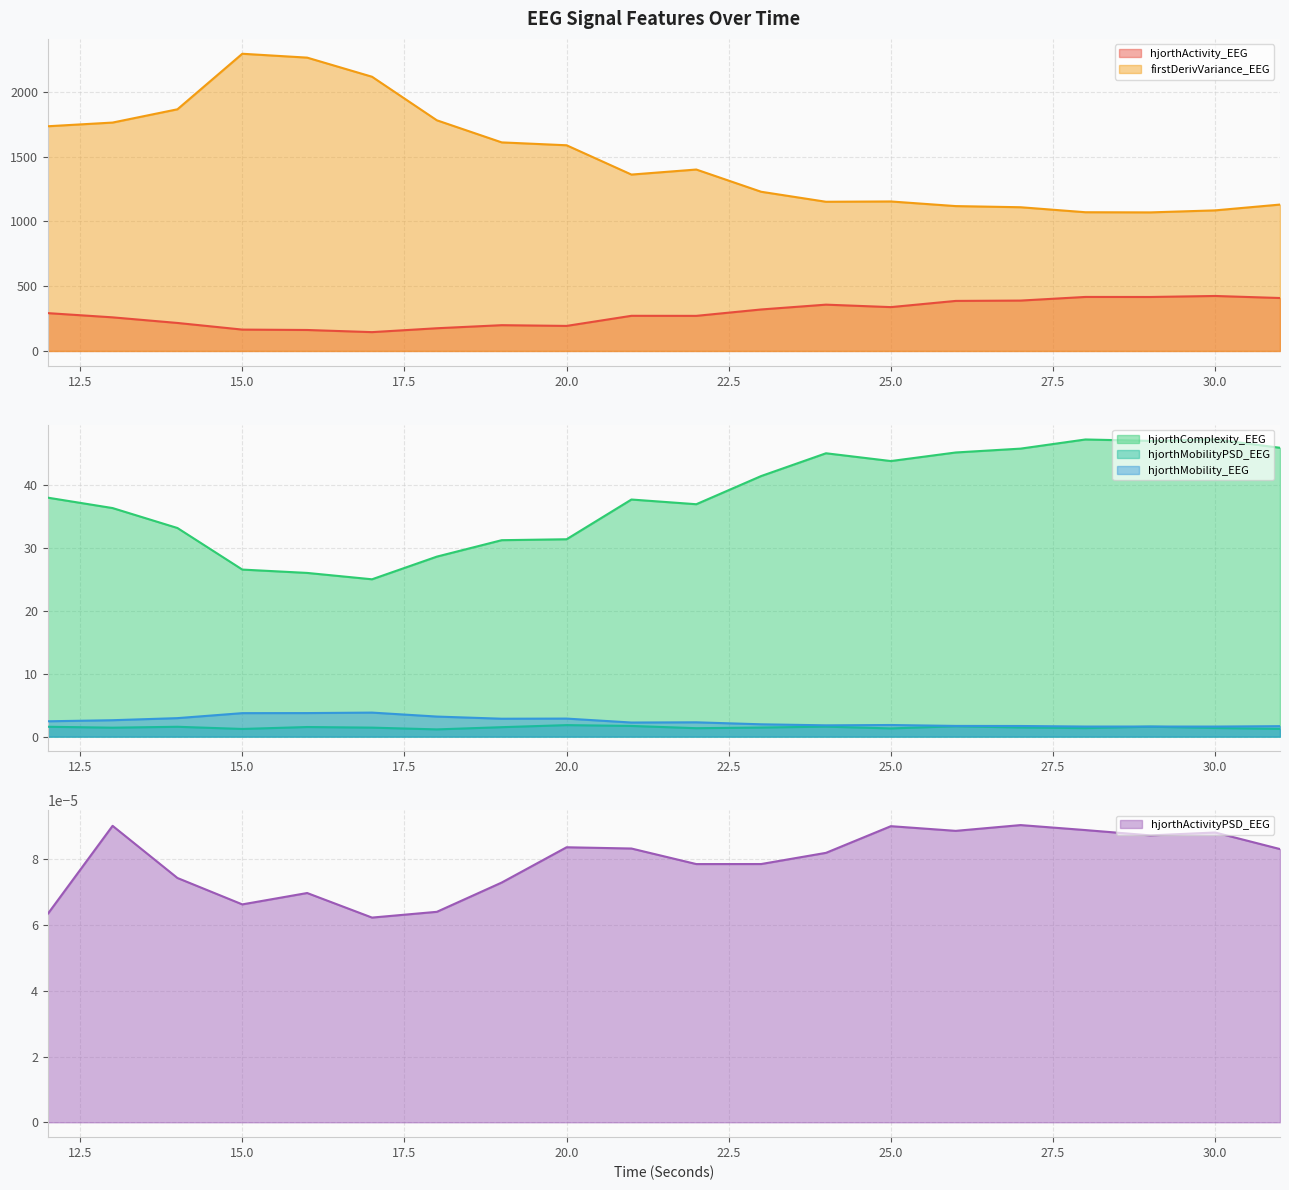

Count the number of data series in this chart.

6